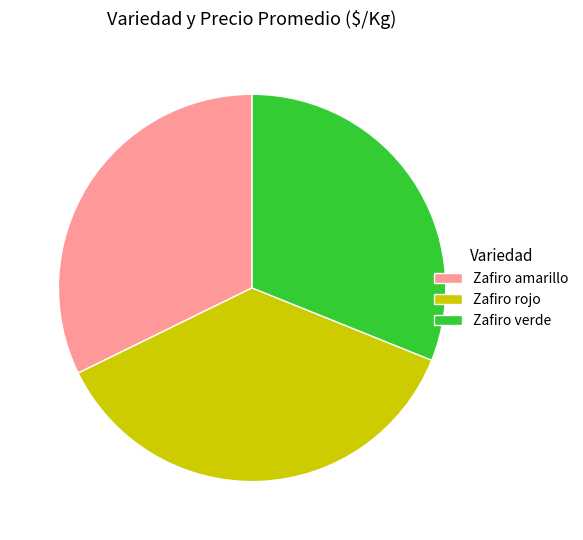

Rank the categories by value from highest to lowest.

Zafiro rojo, Zafiro amarillo, Zafiro verde